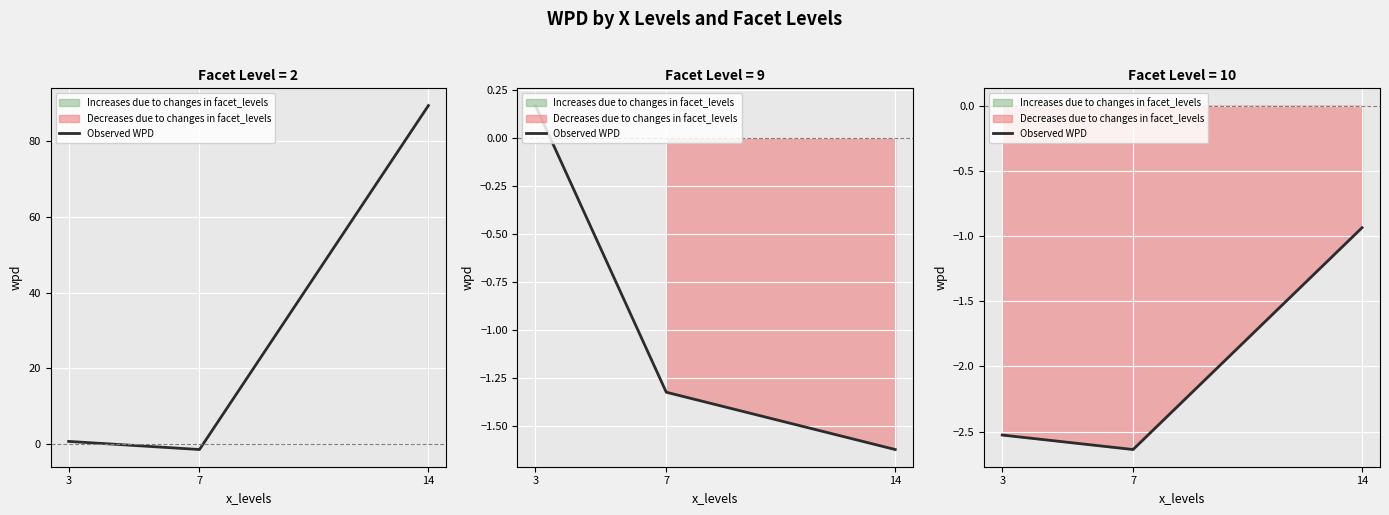

At which category does the chart reach its peak across all series?

14